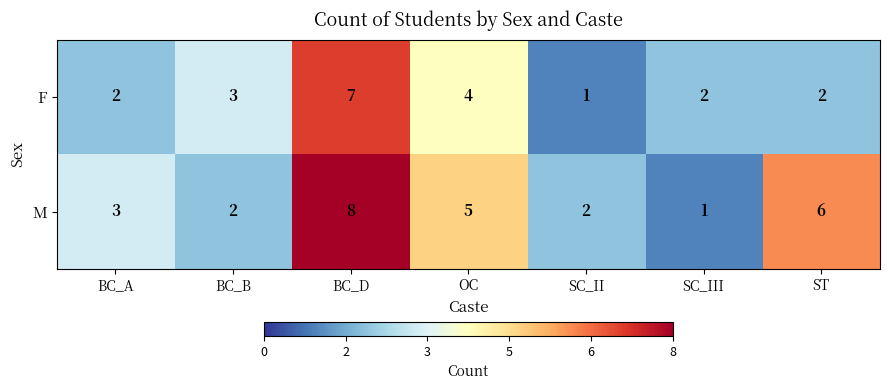

Rank the series by their maximum value, from lowest to highest.

F, M